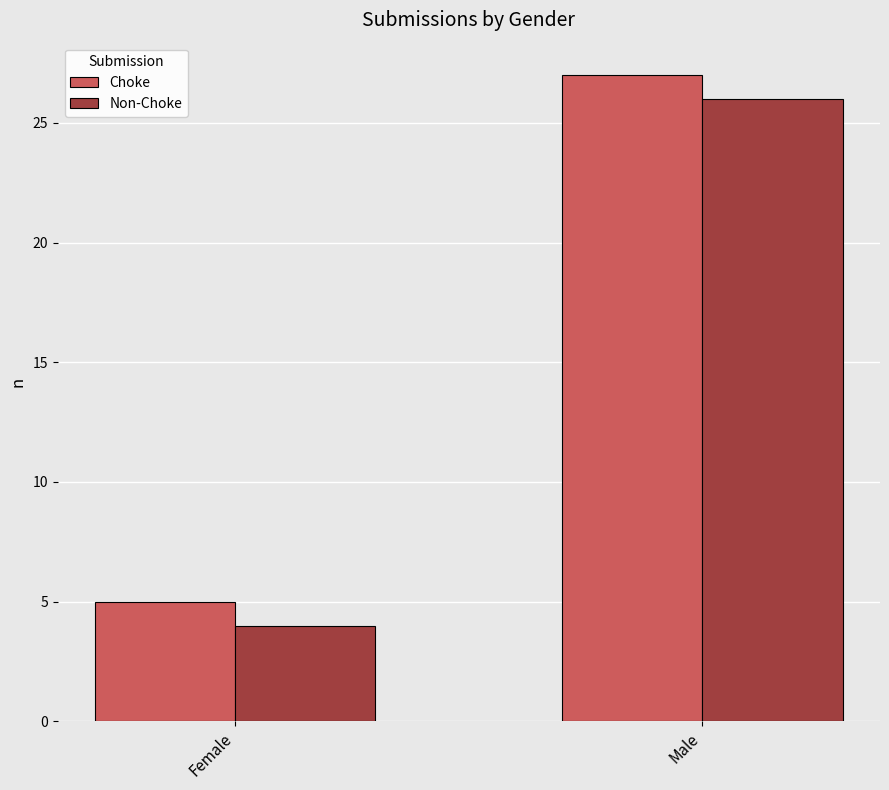

How many bars are there in total?

4